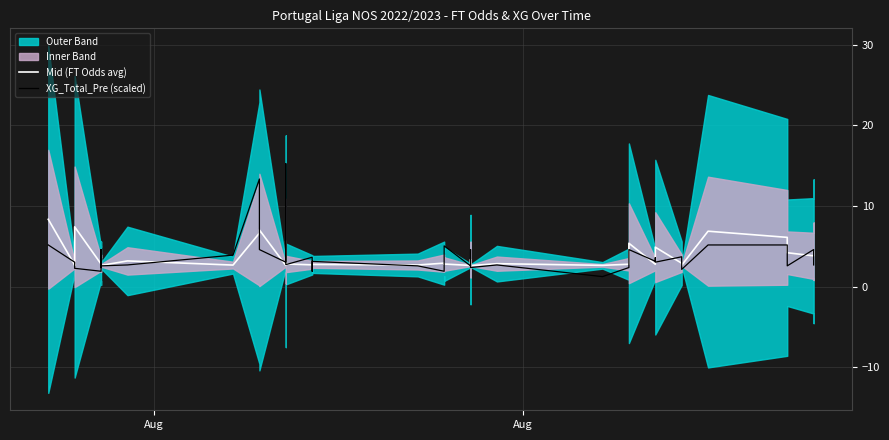

Which series ends up on top after the final intersection of Mid (FT Odds avg) and XG_Total_Pre (scaled)?

Mid (FT Odds avg)